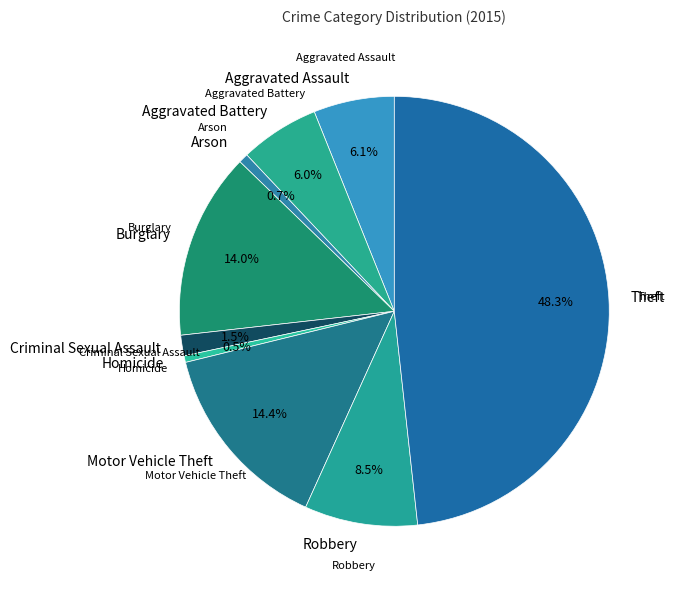

To the nearest percent, what is the average slice percentage?

11%